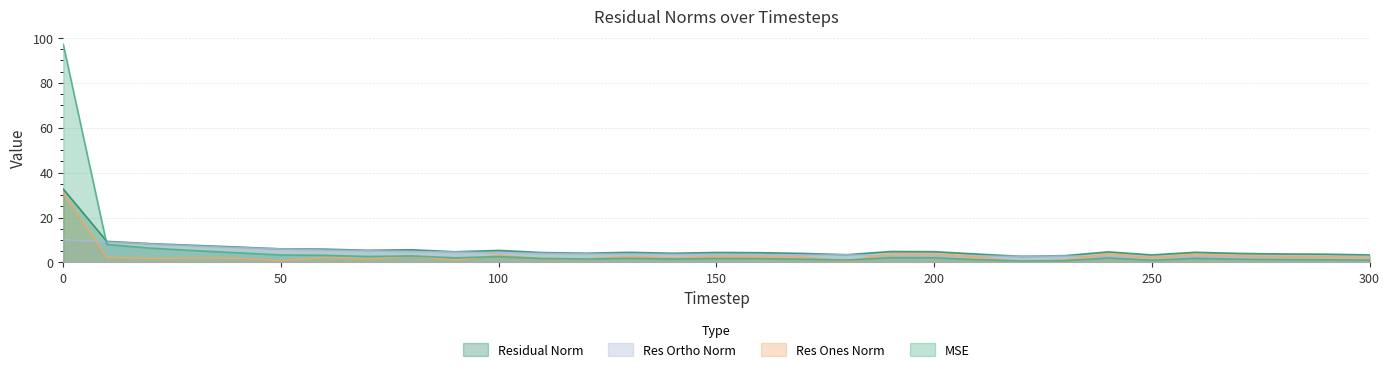

Reading right to left, list all the values displayed in this chart.

mse: 1.0	1.2	1.3	1.5	1.9	1.0	2.0	0.8	0.7	1.3	2.1	2.2	1.1	1.5	1.7	1.8	1.5	1.9	1.6	1.8	2.6	2.1	2.9	2.7	3.2	3.4	4.3	5.3	6.4	8.1	97.1
res_ones_norm: 2.0	2.6	2.7	3.0	3.6	2.1	3.9	1.1	0.1	2.5	3.8	3.9	0.7	2.4	2.7	2.7	2.0	2.7	1.5	1.8	3.2	1.1	2.9	1.6	2.2	0.8	1.9	2.0	1.8	2.3	31.1
res_ortho_norm: 2.7	2.6	2.7	2.7	2.7	2.6	2.7	2.8	2.7	2.8	2.9	3.0	3.4	3.3	3.4	3.5	3.6	3.6	3.8	4.1	4.3	4.7	4.9	5.2	5.5	6.0	6.6	7.4	8.2	9.1	10.1
residual_norm: 3.4	3.7	3.8	4.0	4.5	3.4	4.7	3.0	2.7	3.7	4.8	4.9	3.5	4.0	4.4	4.5	4.1	4.5	4.1	4.4	5.4	4.8	5.7	5.4	5.9	6.1	6.9	7.6	8.4	9.4	32.7